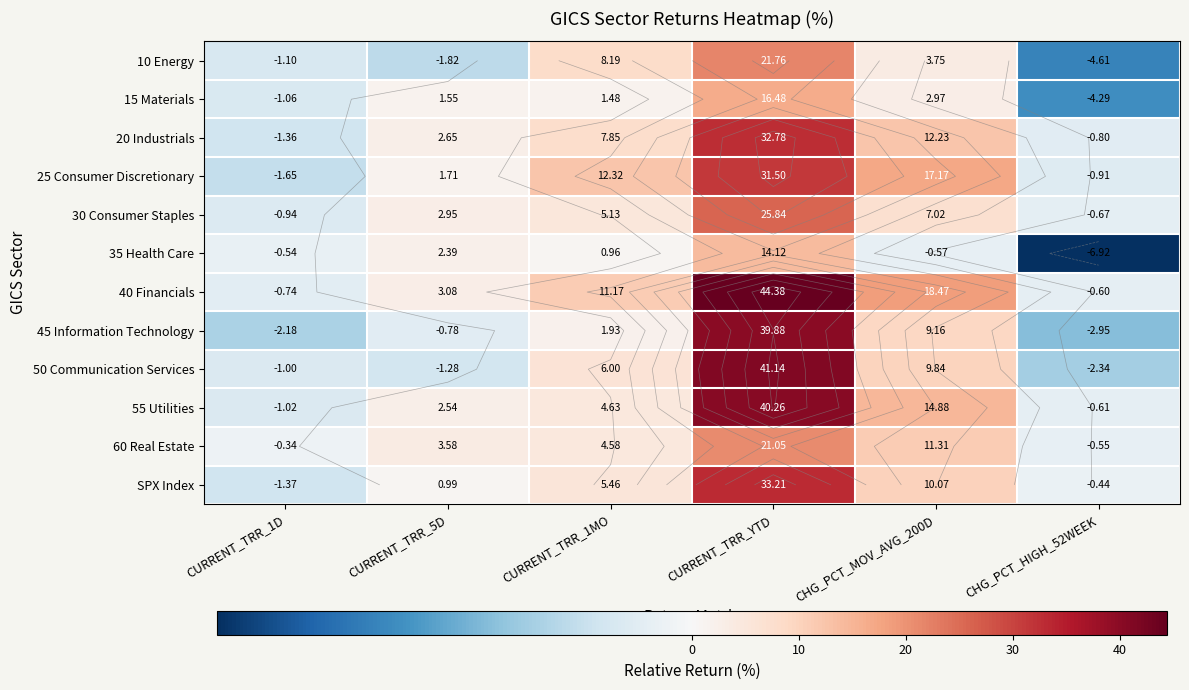

Which series has the largest total across all categories?

40 Financials